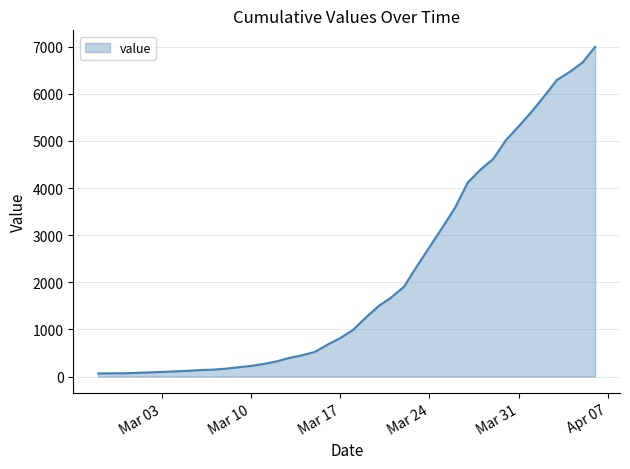

What is the difference between the maximum and minimum values?

6933